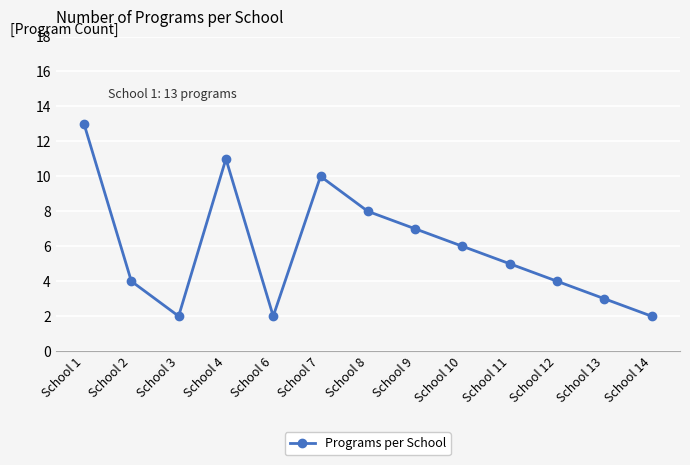

How many points are lower than both their immediate neighbors (excluding endpoints)?

2